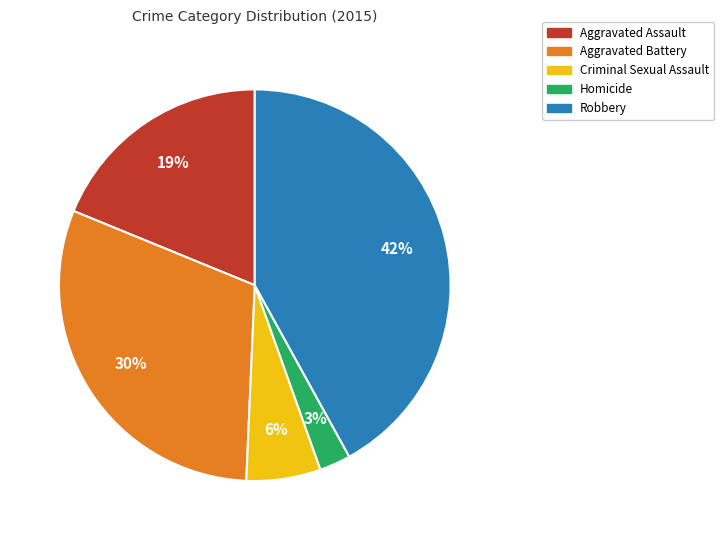

Is Robbery the majority of the pie?

No